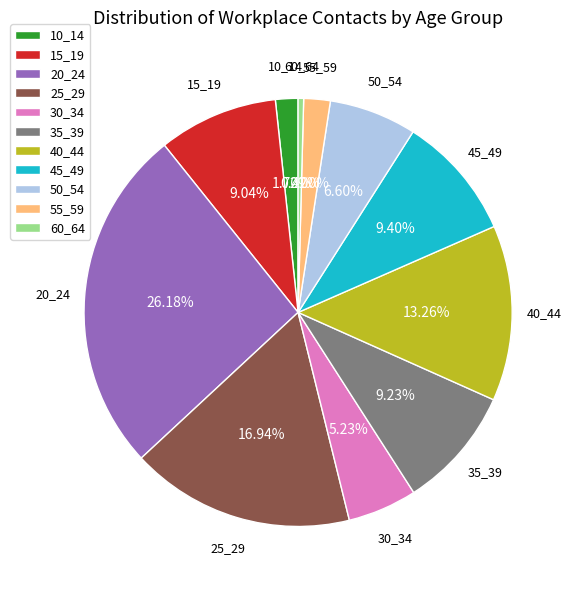

Do 55_59 and 50_54 together represent more than half of the pie?

No